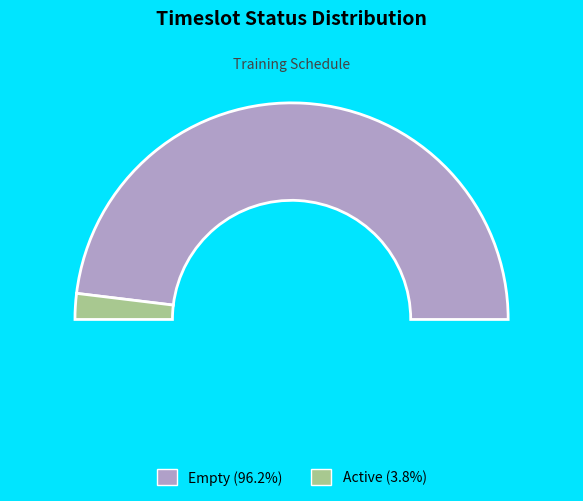

Count the number of slices in the pie.

2